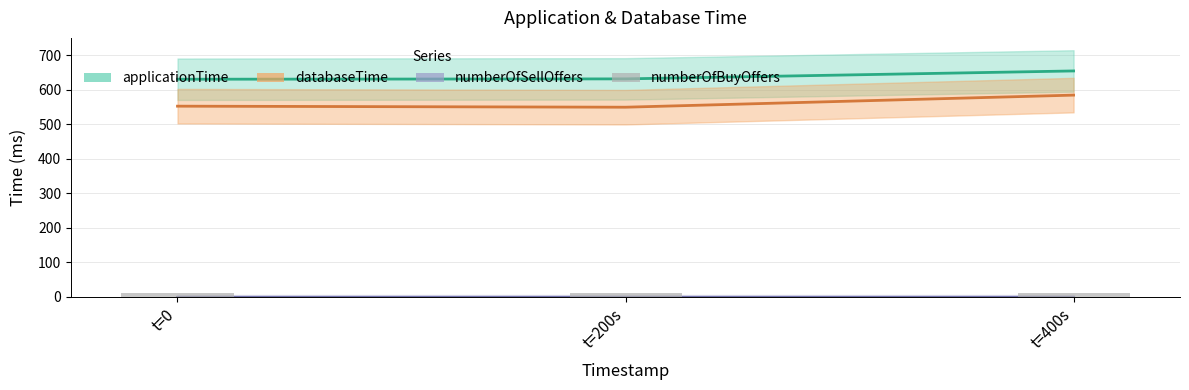

Between t=400s and t=200s, which is larger?

t=400s